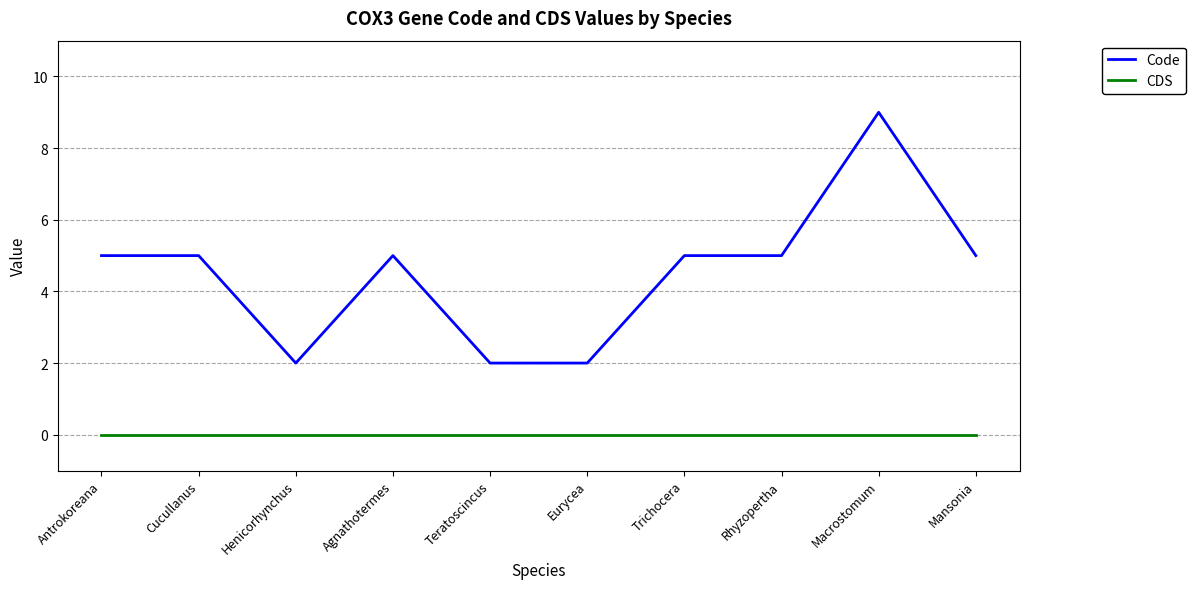

The CDS series shows 0 at Antrokoreana. True or false?

True